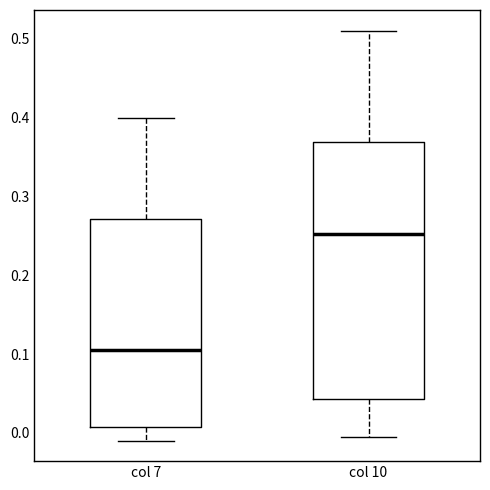

Reading left to right, read every box against the y-axis: the position of its median line, the range the box covers, and the ends of its whiskers. The values are not printed on the chart, so give them approximately, as read against the axis.

col 7: median 0.11, box 0.01 to 0.27, whiskers -0.01 to 0.40
col 10: median 0.25, box 0.04 to 0.37, whiskers 0.00 to 0.51